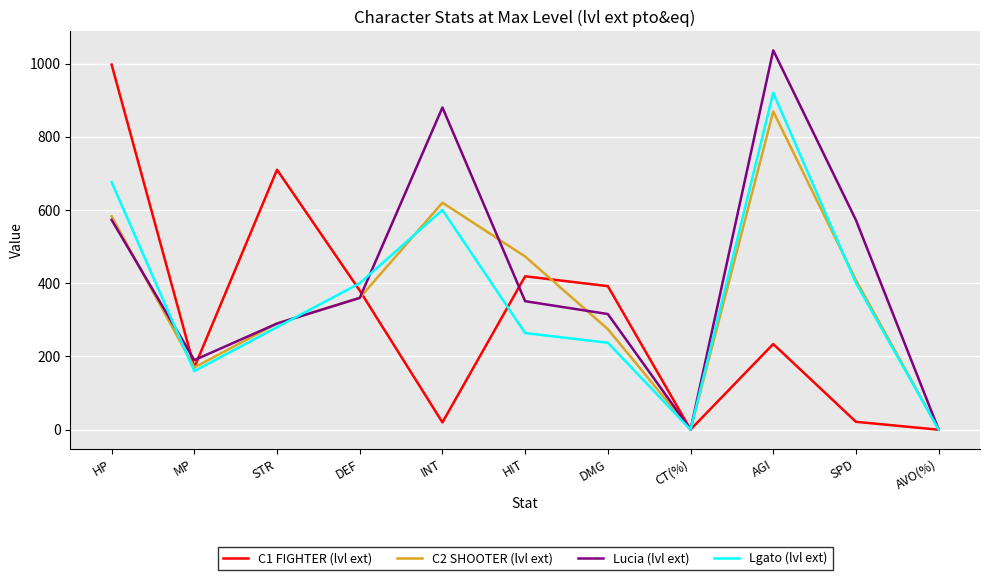

Between MP and STR, which series saw the biggest shift?

C1 FIGHTER (lvl ext)